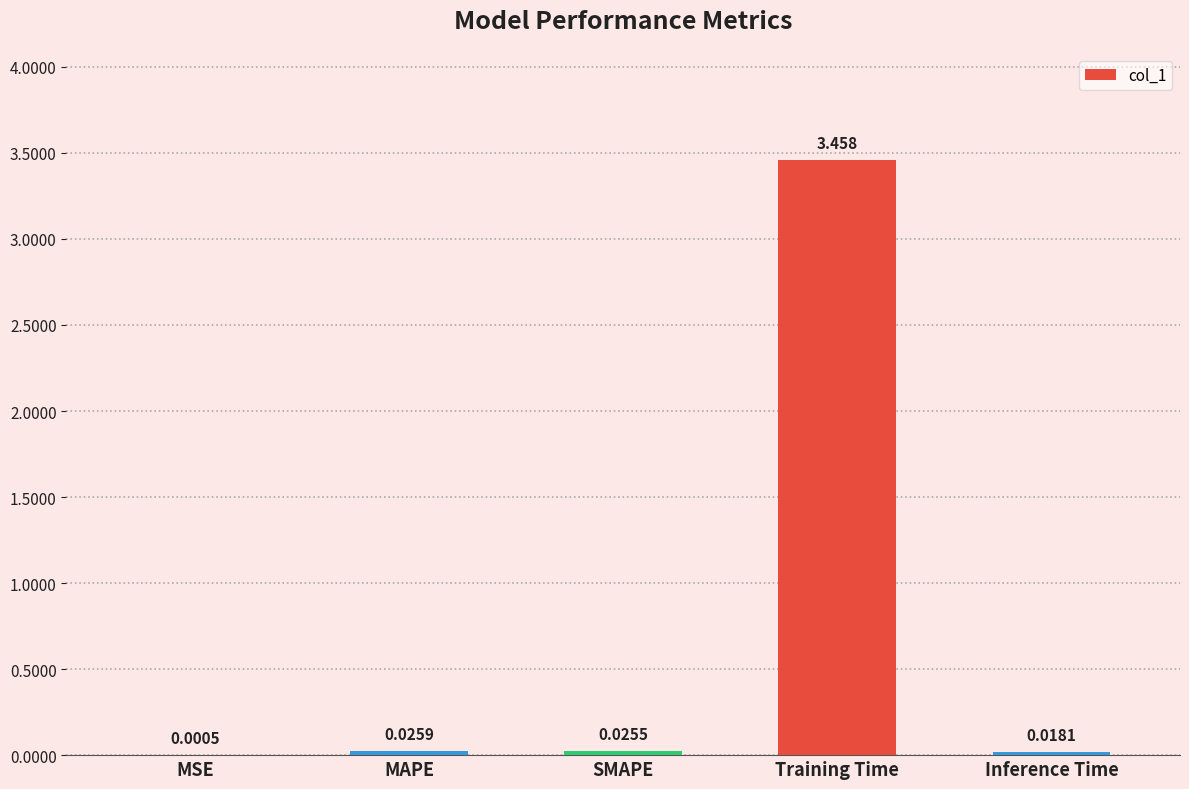

Where is the data nearest to the value 1?

MAPE